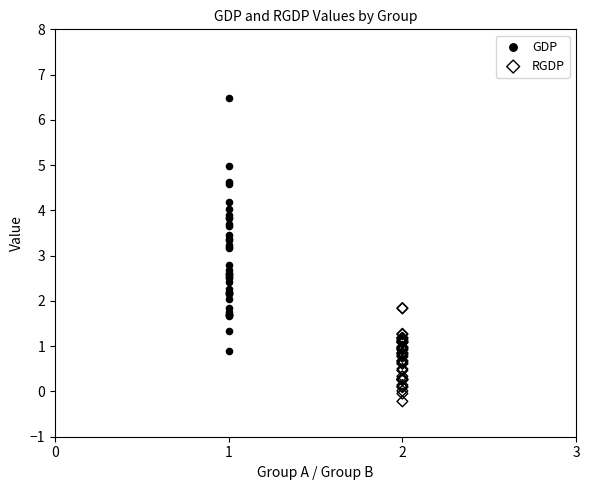

Which series has the largest Y range (max minus min)?

GDP